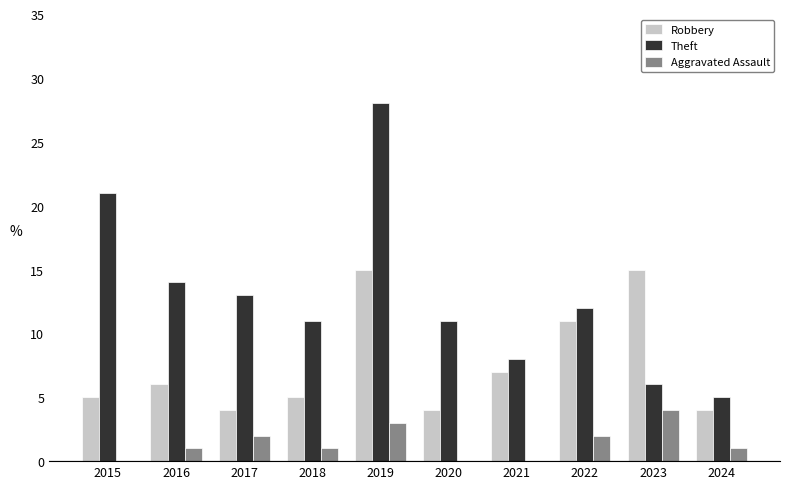

Is it true that Aggravated Assault equals 1 at 2024?

True